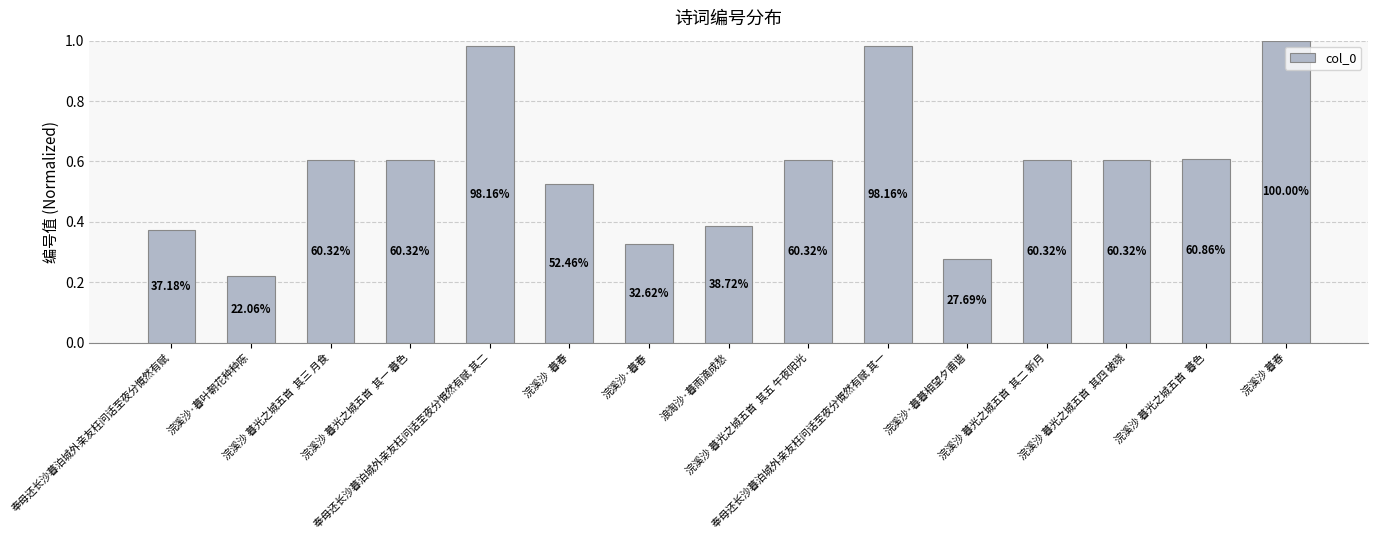

What is the value of the 9th bar from the left?

0.6